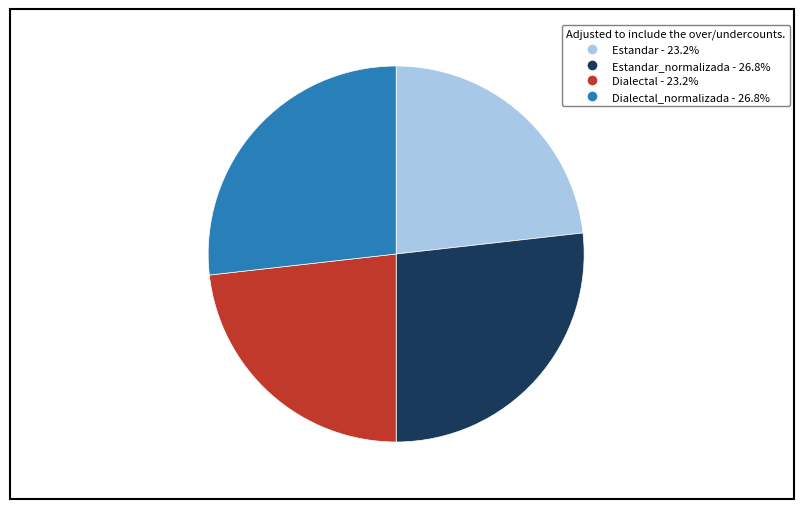

Combined, do Estandar - 23.2% and Dialectal - 23.2% account for over 50%?

No